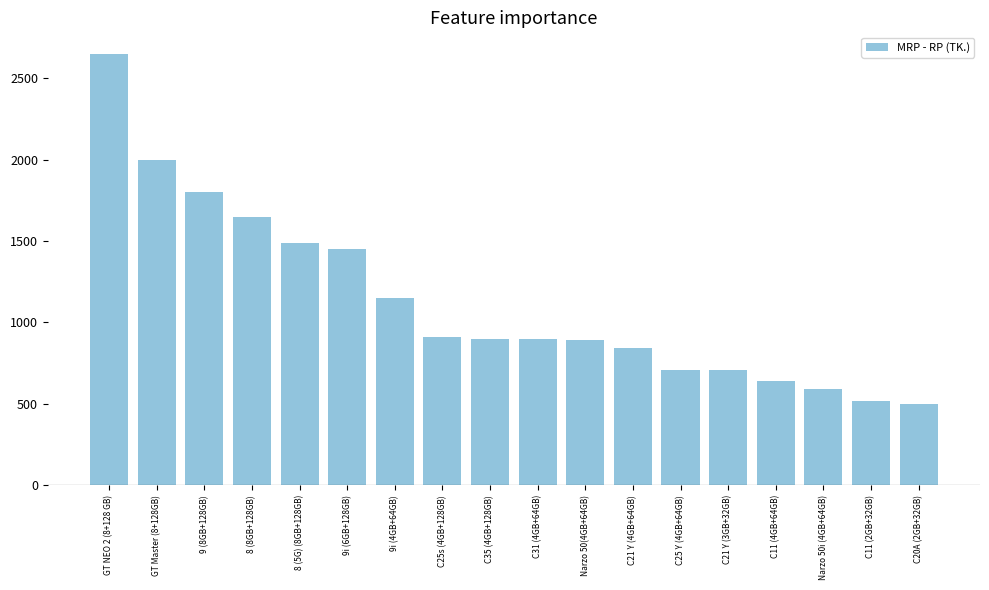

What is the label of the 14th bar from the left?

C21 Y (3GB+32GB)